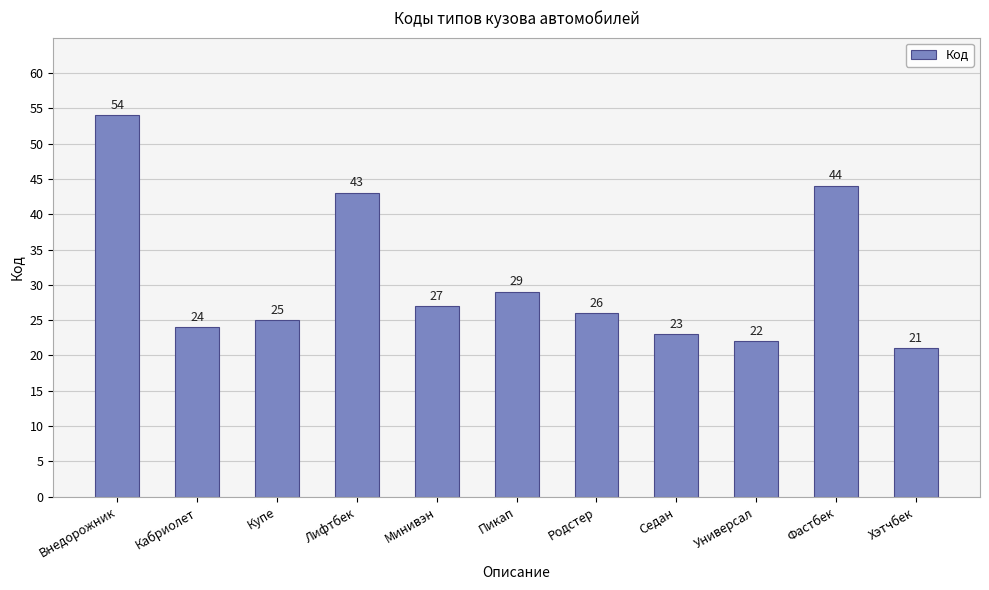

Reading right to left, transcribe all the data shown in this chart.

21	44	22	23	26	29	27	43	25	24	54